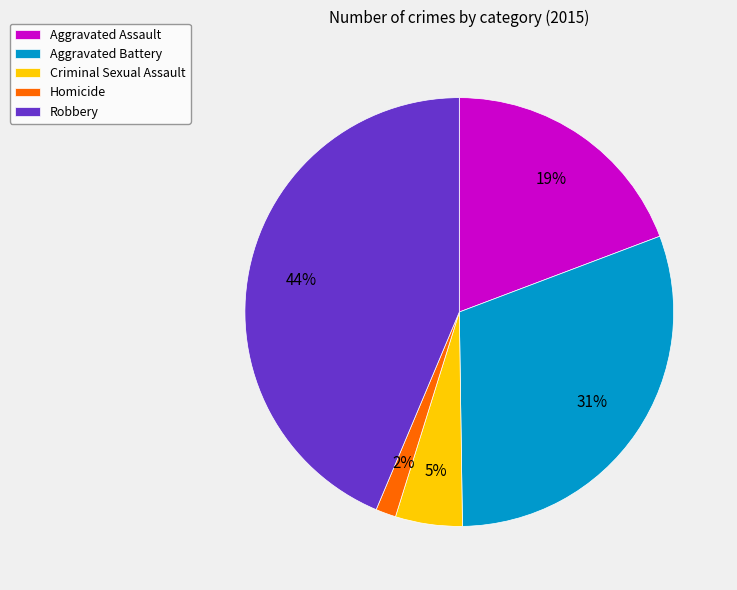

Which slice is the smallest?

Homicide